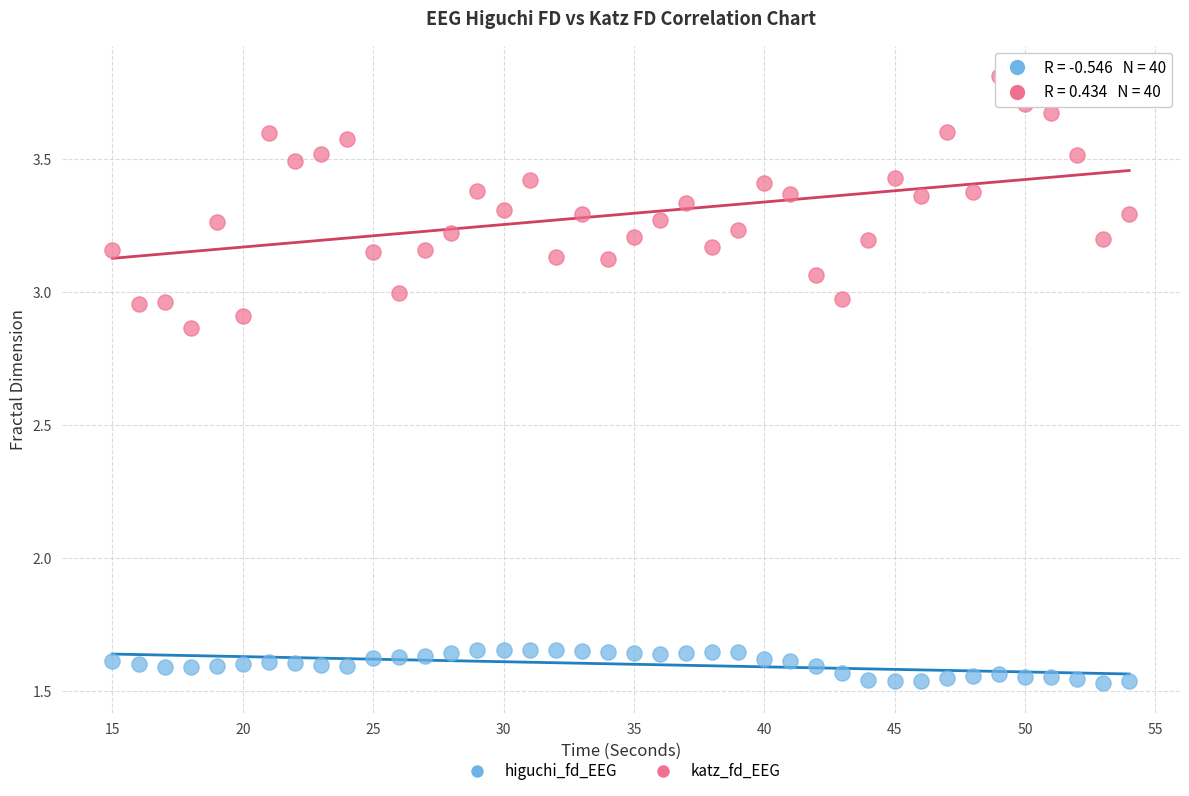

Which series reaches the minimum Y coordinate?

higuchi_fd_EEG